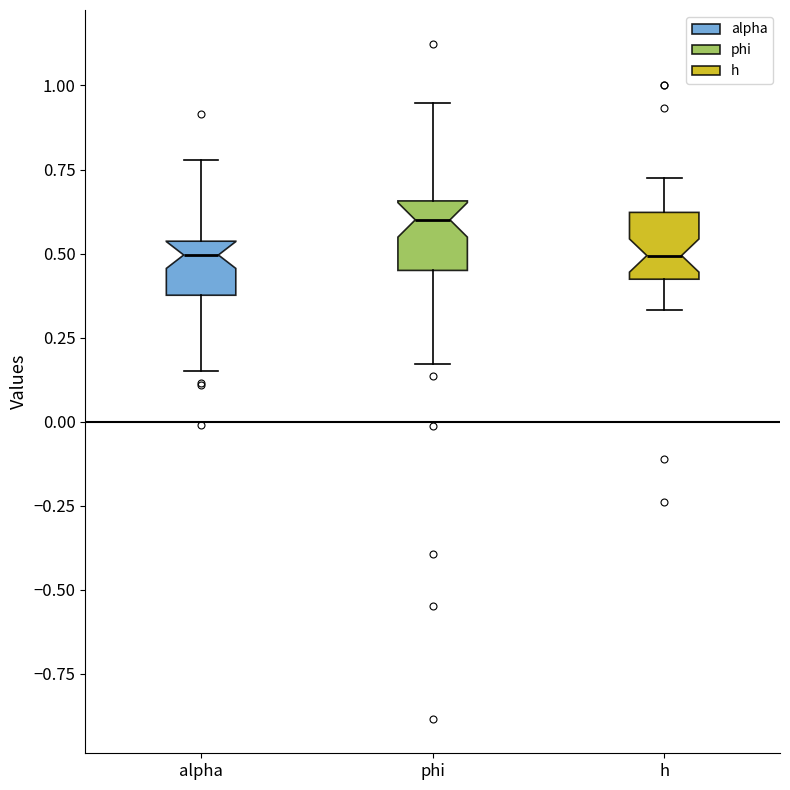

Reading left to right, transcribe this box plot: for each box, give where its median line is, the range the box spans, and where its two whiskers end, as read against the y-axis. The values are not printed on the chart, so give them approximately, as read against the axis.

alpha: median 0.50, box 0.40 to 0.55, whiskers 0.15 to 0.80
phi: median 0.60, box 0.45 to 0.65, whiskers 0.15 to 0.95
h: median 0.50, box 0.40 to 0.60, whiskers 0.35 to 0.75